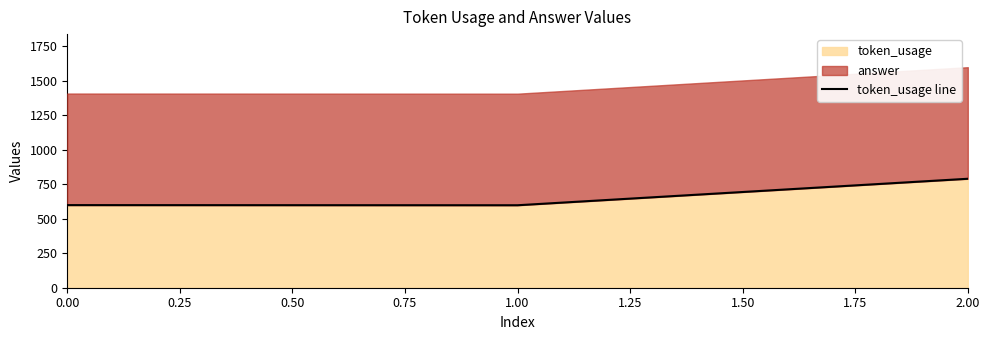

The value of token_usage at 2.00 is 790. True or false?

True